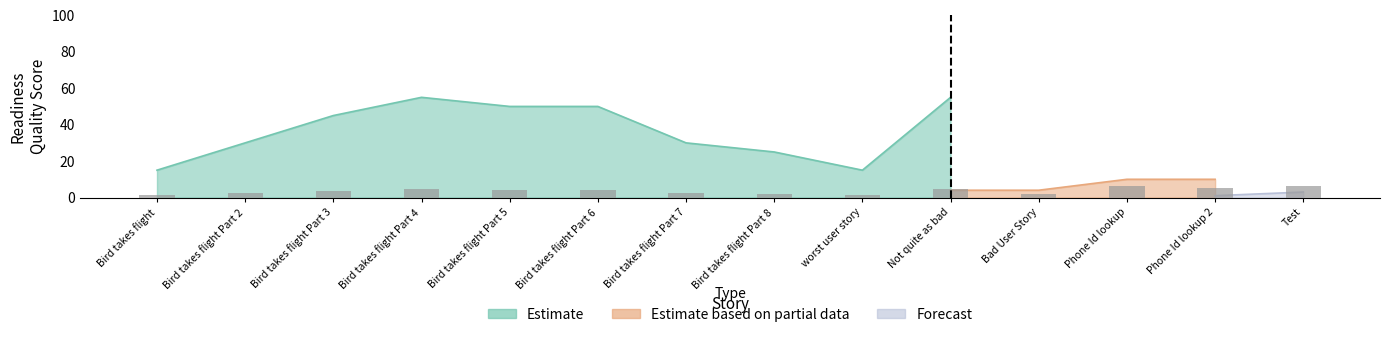

At which label does Estimate first exceed 50?

Bird takes flight Part 4